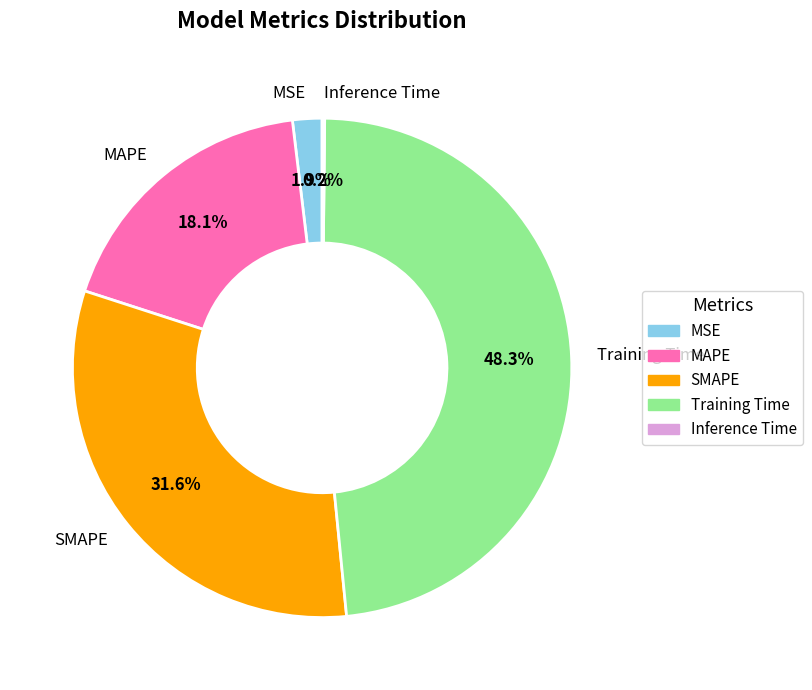

Which category has the biggest portion of the pie?

Training Time